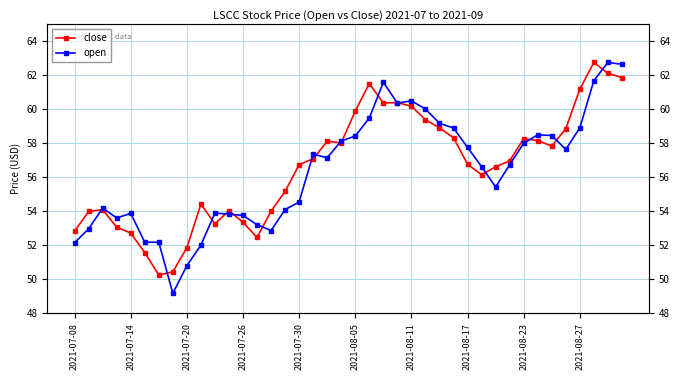

What is the greatest value displayed?

62.8